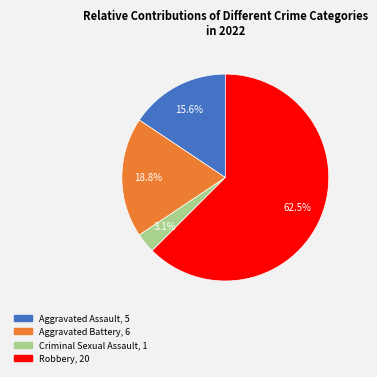

To the nearest percent, what is the difference between the largest and smallest slice percentages?

59%